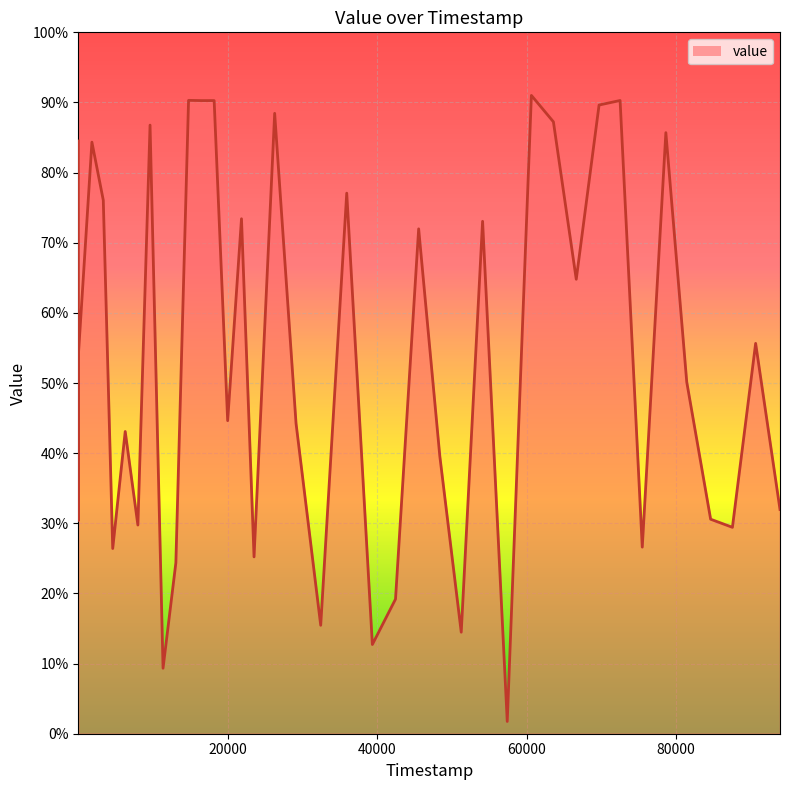

At which category does the data reach its first local peak?

1830